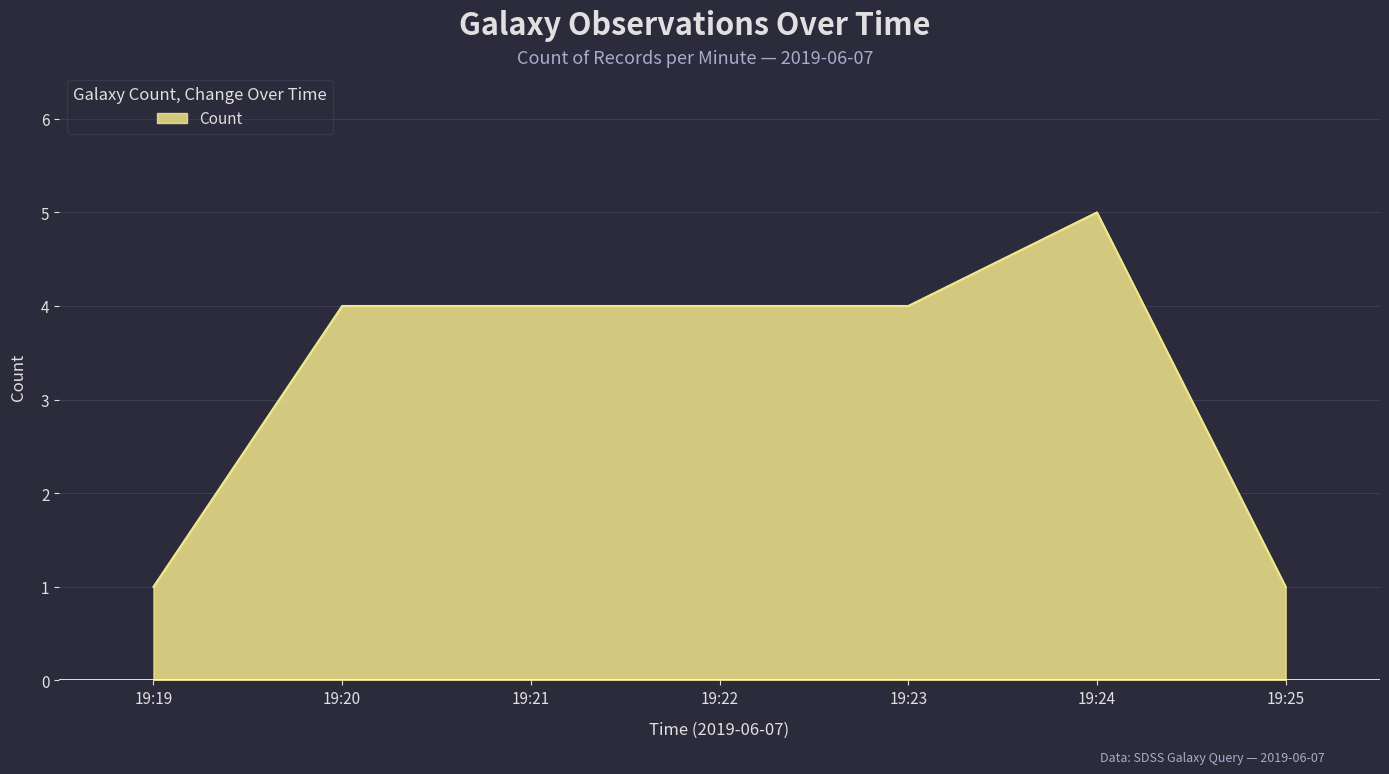

Which category has the highest value across all series?

19:24